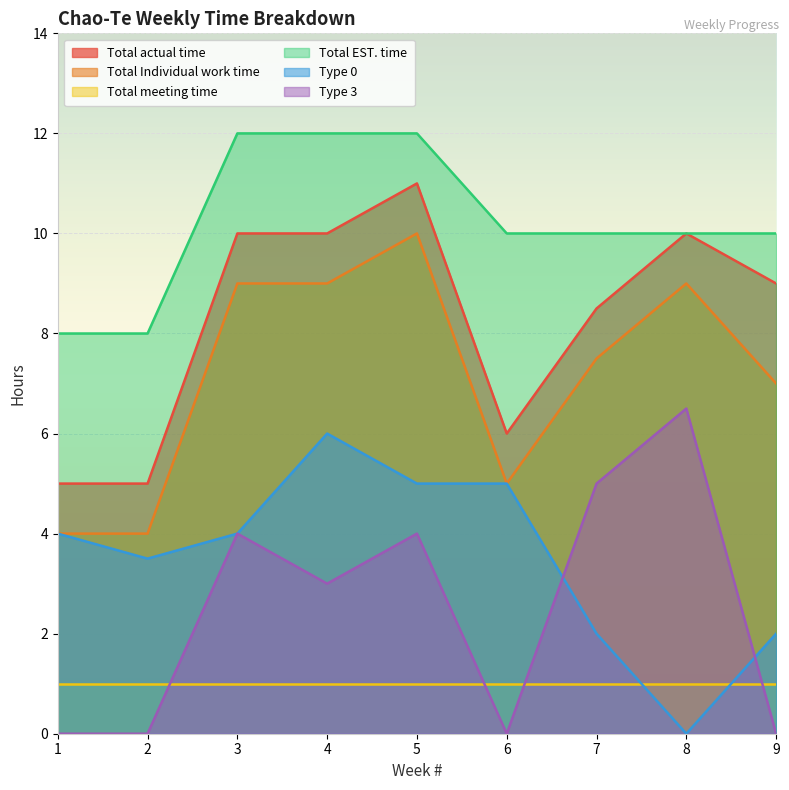

At 9, list the series in order from smallest to largest.

Type 3, Total meeting time, Type 0, Total Individual work time, Total actual time, Total EST. time